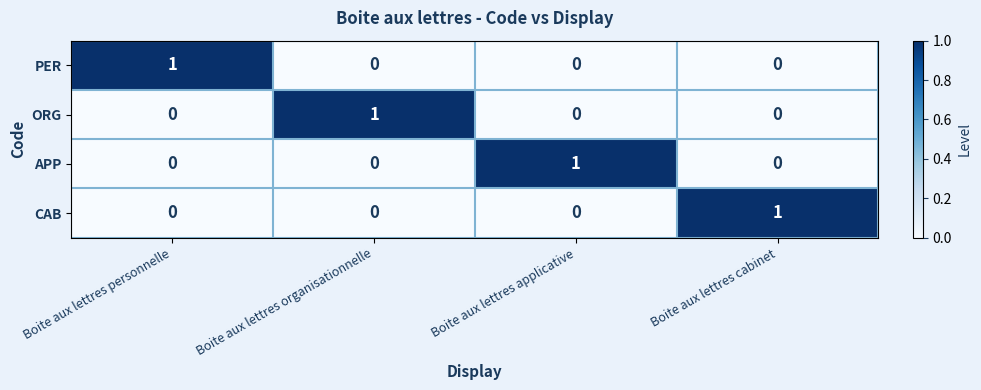

Count the ORG values in the range 0 to 1.

4